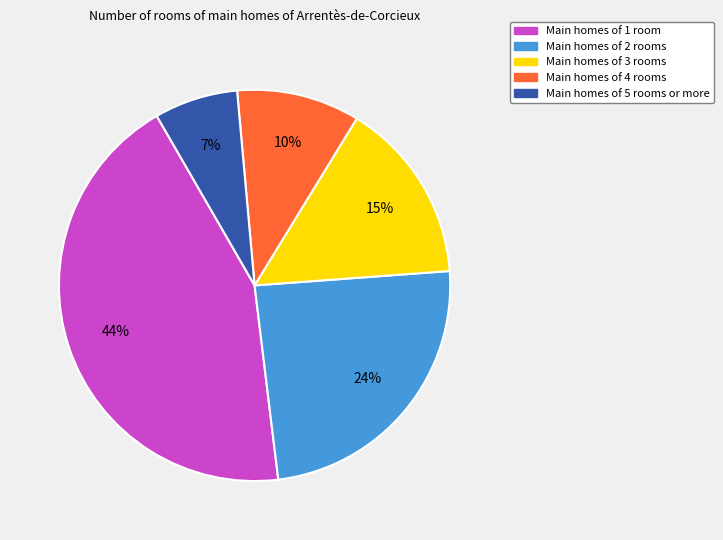

Is there a majority slice in this chart?

No